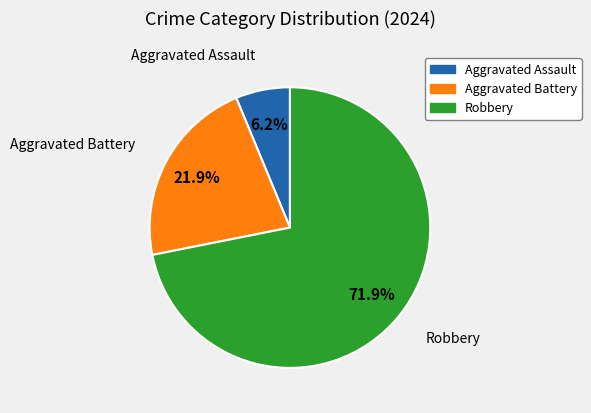

Which slice represents more than half of the pie?

Robbery